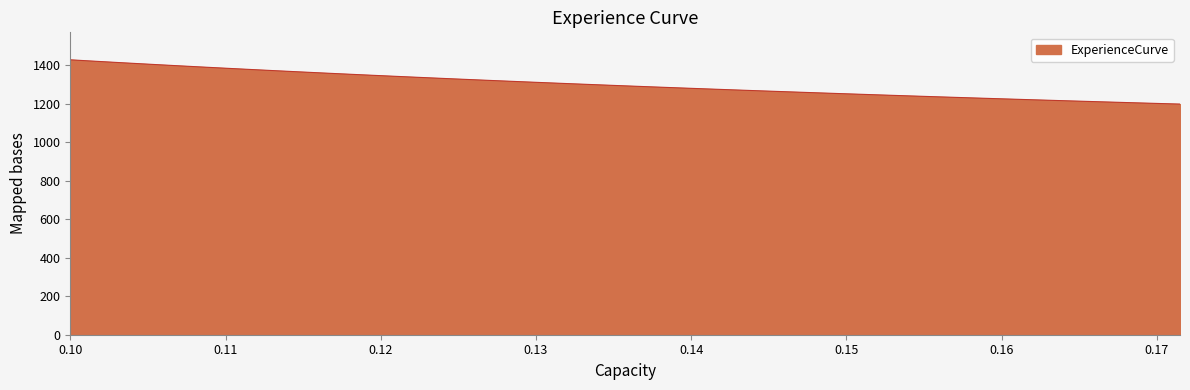

What is the greatest value displayed?

1428.2